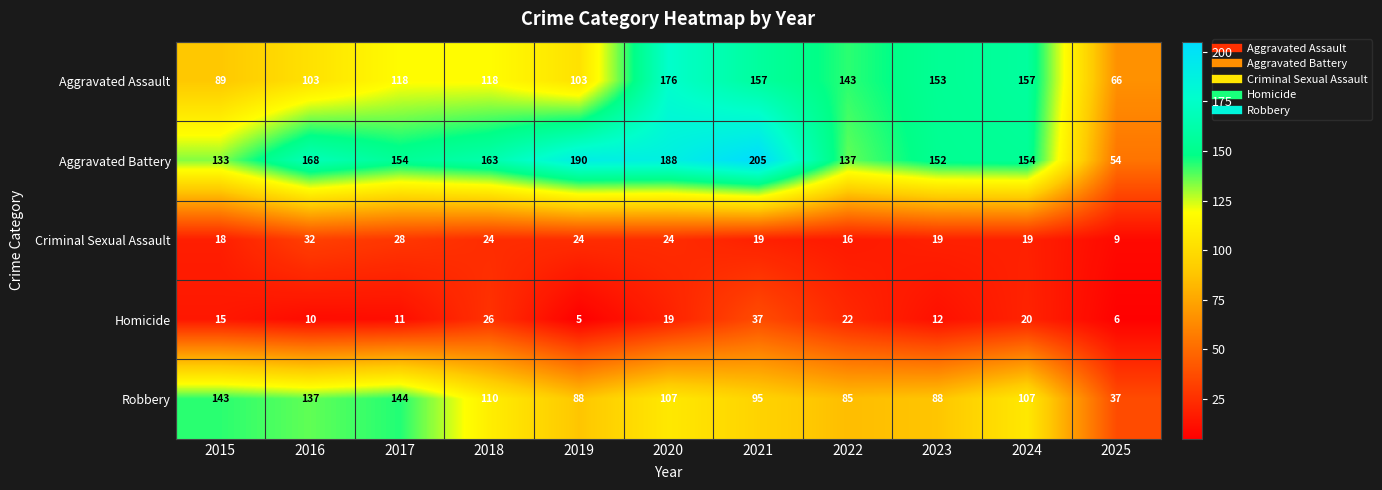

How many categories are shown in the chart?

11